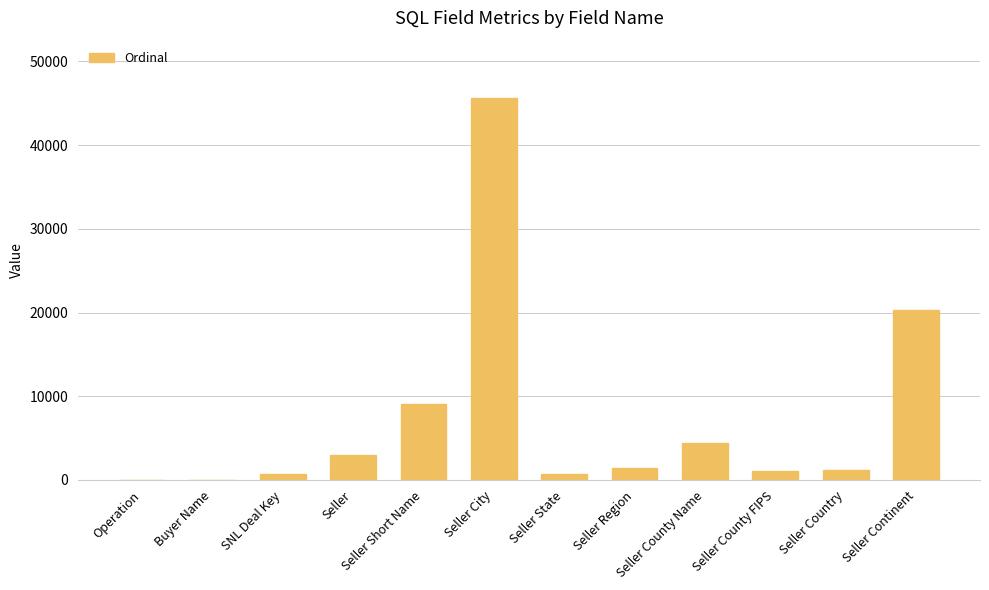

At which category does the chart reach its peak across all series?

Seller City